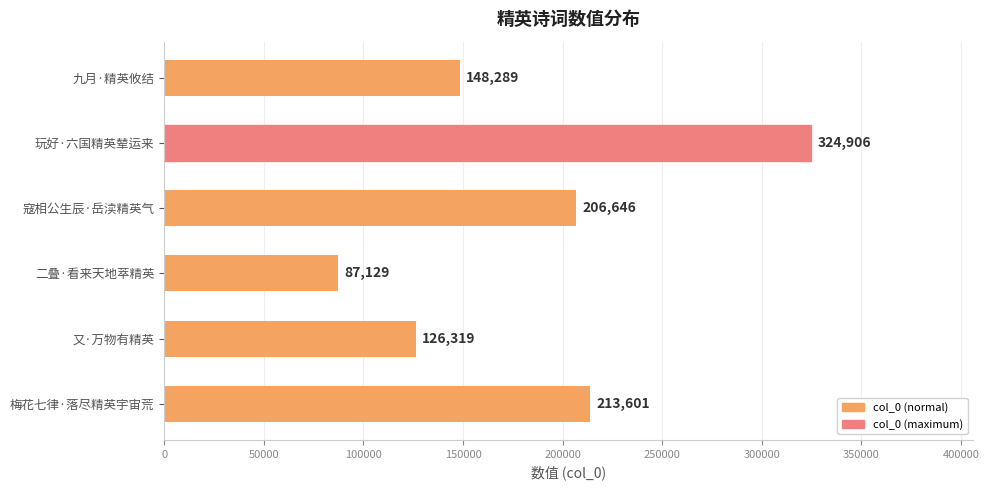

List the labels in order of value, largest first.

玩好·六国精英辇运来, 梅花七律·落尽精英宇宙荒, 寇相公生辰·岳渎精英气, 九月·精英攸结, 又·万物有精英, 二叠·看来天地萃精英